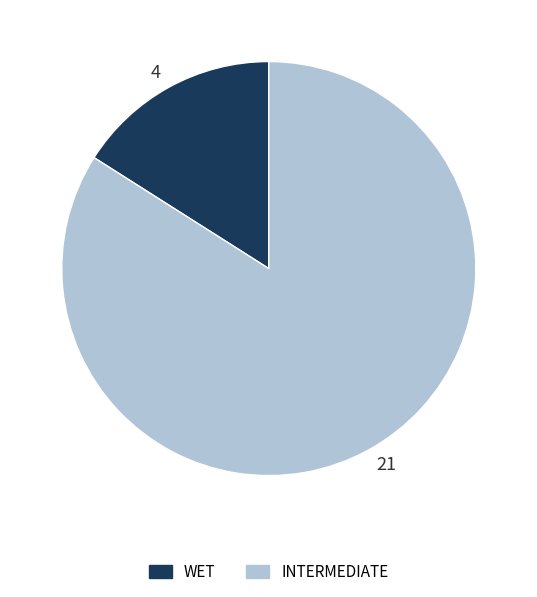

How many slices are in this pie chart?

2